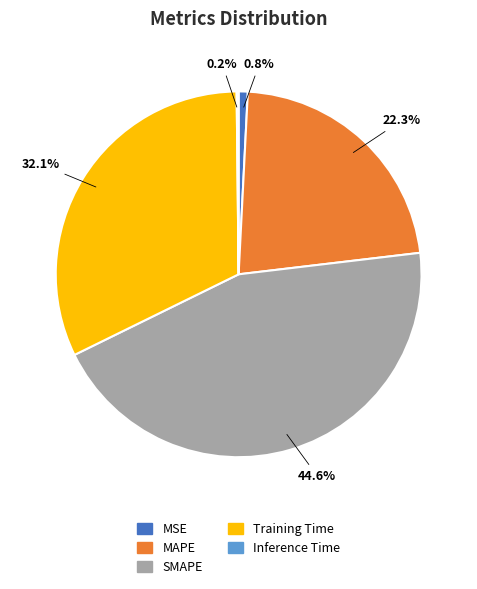

Is there a majority slice in this chart?

No